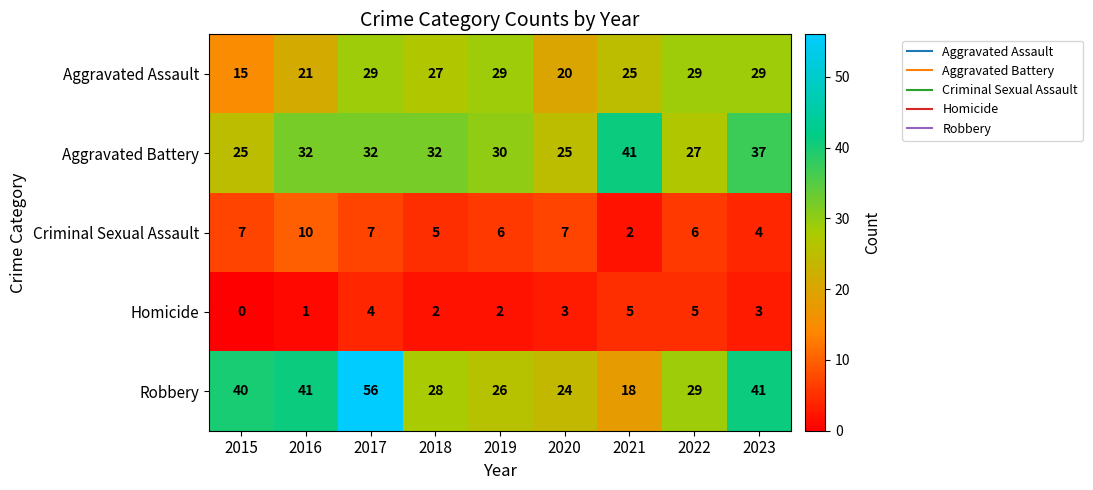

Count the number of data series in this chart.

5